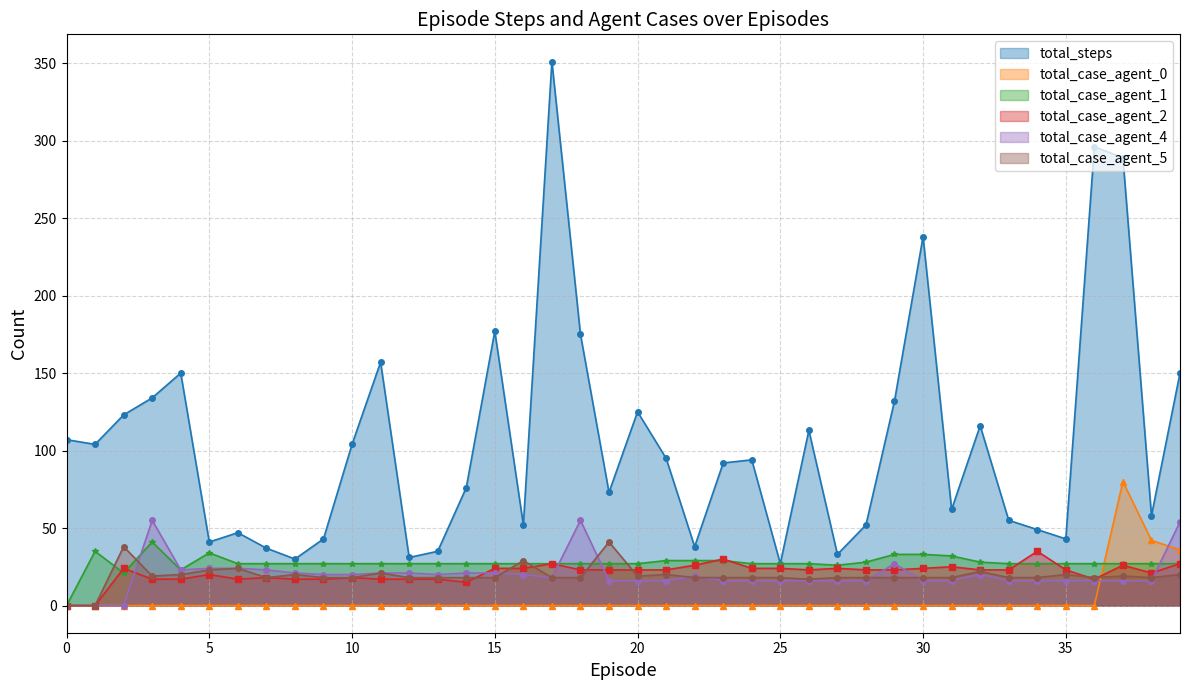

True or false: total_case_agent_1 has more than 2 points higher than both neighbors.

True